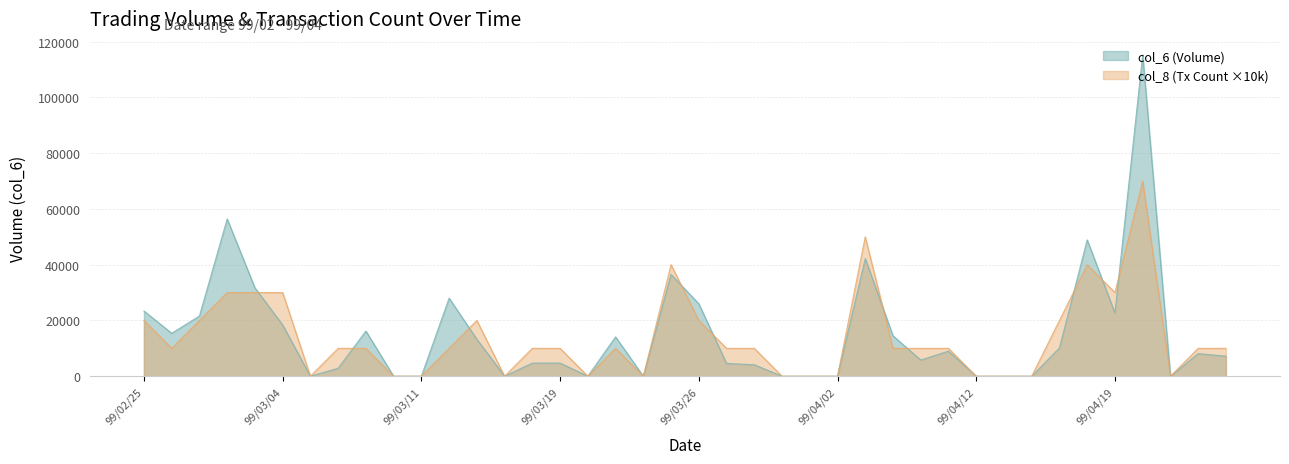

Reading right to left, extract all data points from this chart.

col_6: 99/04/23=7200	99/04/22=8100	99/04/21=0	99/04/20=115260	99/04/19=22680	99/04/16=48900	99/04/15=10150	99/04/14=0	99/04/13=0	99/04/12=0	99/04/09=9000	99/04/08=5800	99/04/07=14500	99/04/06=42200	99/04/02=0	99/04/01=0	99/03/31=0	99/03/30=4100	99/03/29=4600	99/03/26=26000	99/03/25=36500	99/03/24=0	99/03/23=14100	99/03/22=0	99/03/19=4700	99/03/17=4700	99/03/16=0	99/03/15=13250	99/03/12=28000	99/03/11=0	99/03/10=0	99/03/09=16200	99/03/08=2850	99/03/05=0	99/03/04=18400	99/03/03=31700	99/03/02=56400	99/03/01=21600	99/02/26=15400	99/02/25=23400
col_8: 99/04/23=10000	99/04/22=10000	99/04/21=0	99/04/20=70000	99/04/19=30000	99/04/16=40000	99/04/15=20000	99/04/14=0	99/04/13=0	99/04/12=0	99/04/09=10000	99/04/08=10000	99/04/07=10000	99/04/06=50000	99/04/02=0	99/04/01=0	99/03/31=0	99/03/30=10000	99/03/29=10000	99/03/26=20000	99/03/25=40000	99/03/24=0	99/03/23=10000	99/03/22=0	99/03/19=10000	99/03/17=10000	99/03/16=0	99/03/15=20000	99/03/12=10000	99/03/11=0	99/03/10=0	99/03/09=10000	99/03/08=10000	99/03/05=0	99/03/04=30000	99/03/03=30000	99/03/02=30000	99/03/01=20000	99/02/26=10000	99/02/25=20000